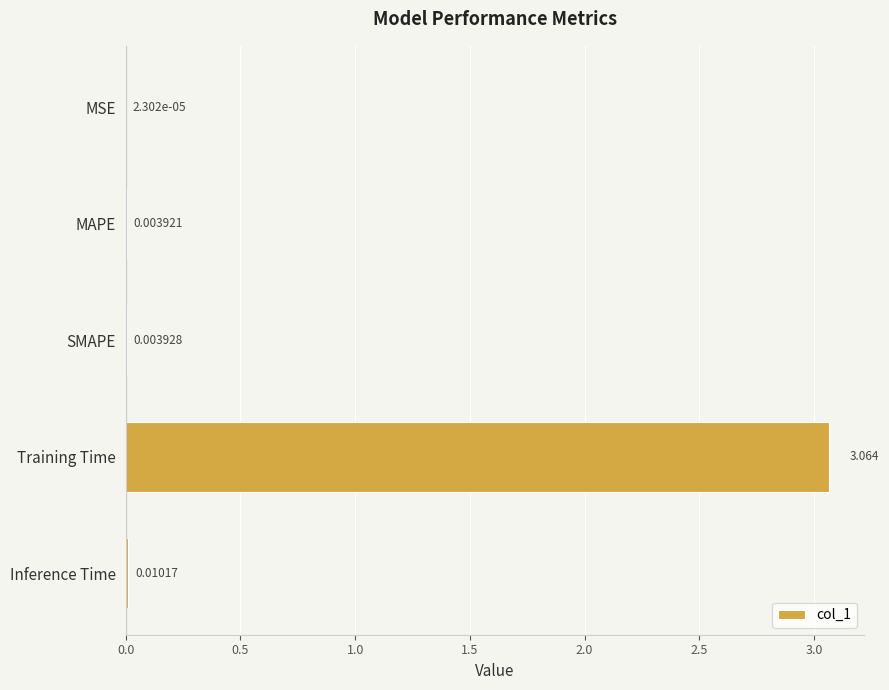

At which category does the chart reach its peak across all series?

Training Time